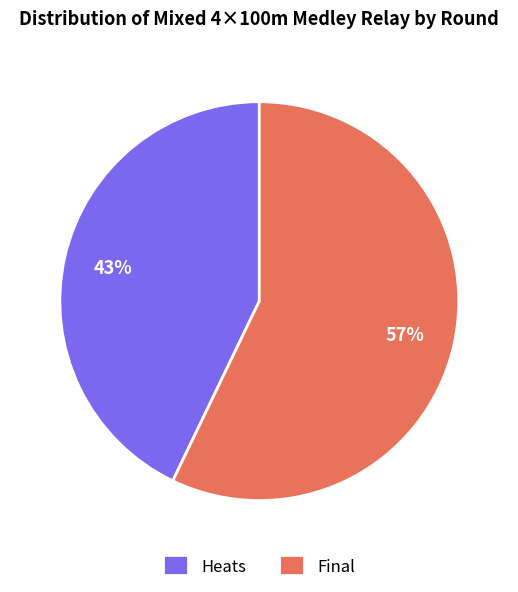

To the nearest percent, what percentage of the pie is Heats?

43%